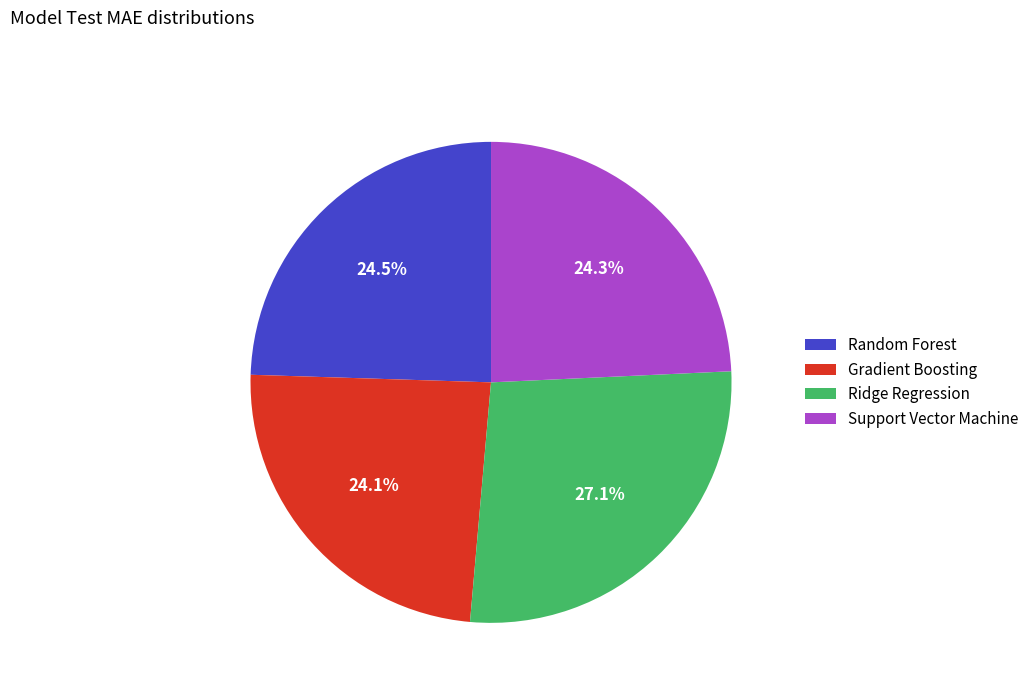

Which category has the biggest portion of the pie?

Ridge Regression